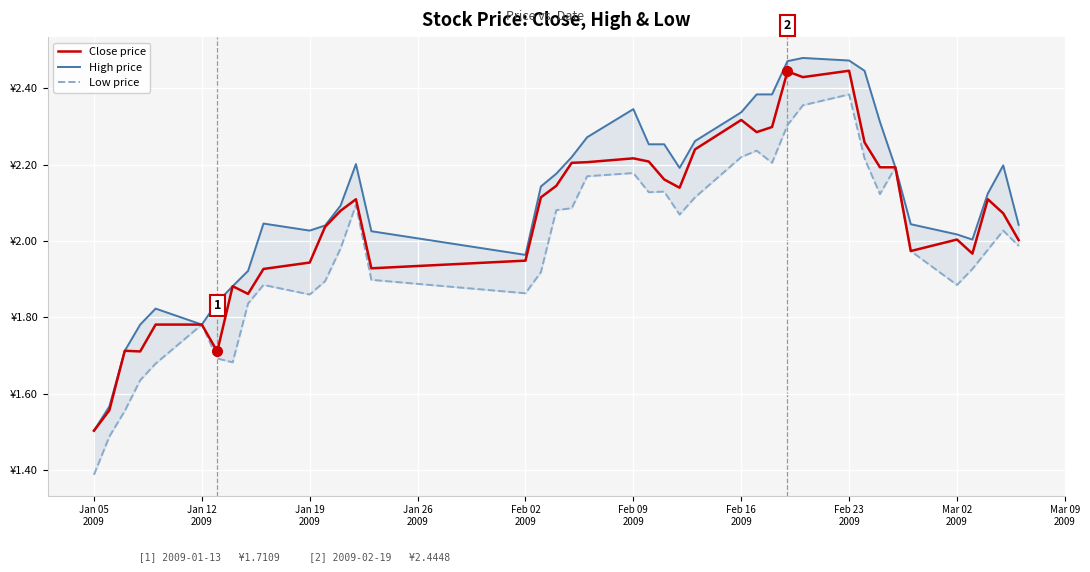

How many categories are shown in the chart?

40